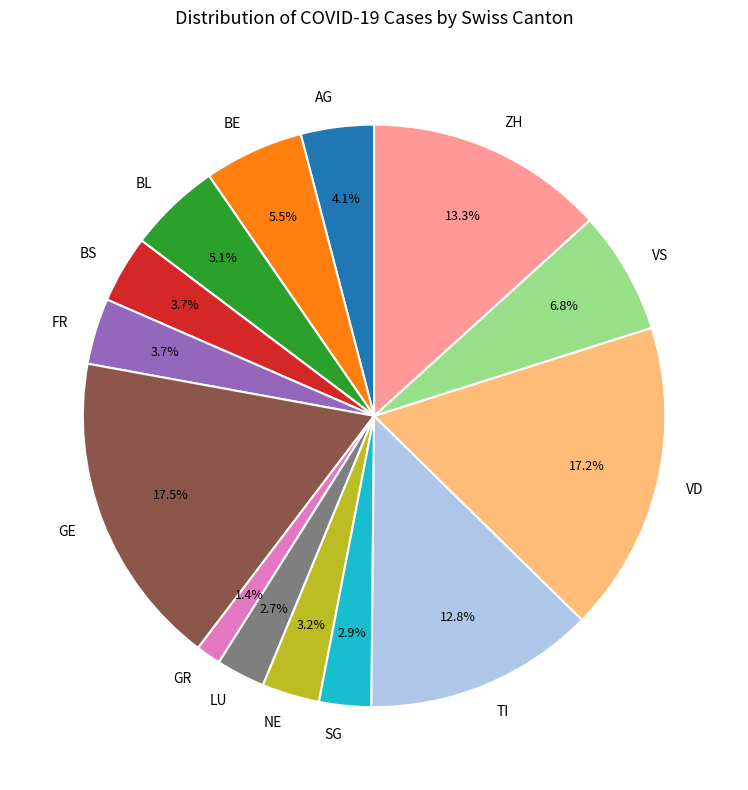

What is the smallest slice in the pie chart?

GR